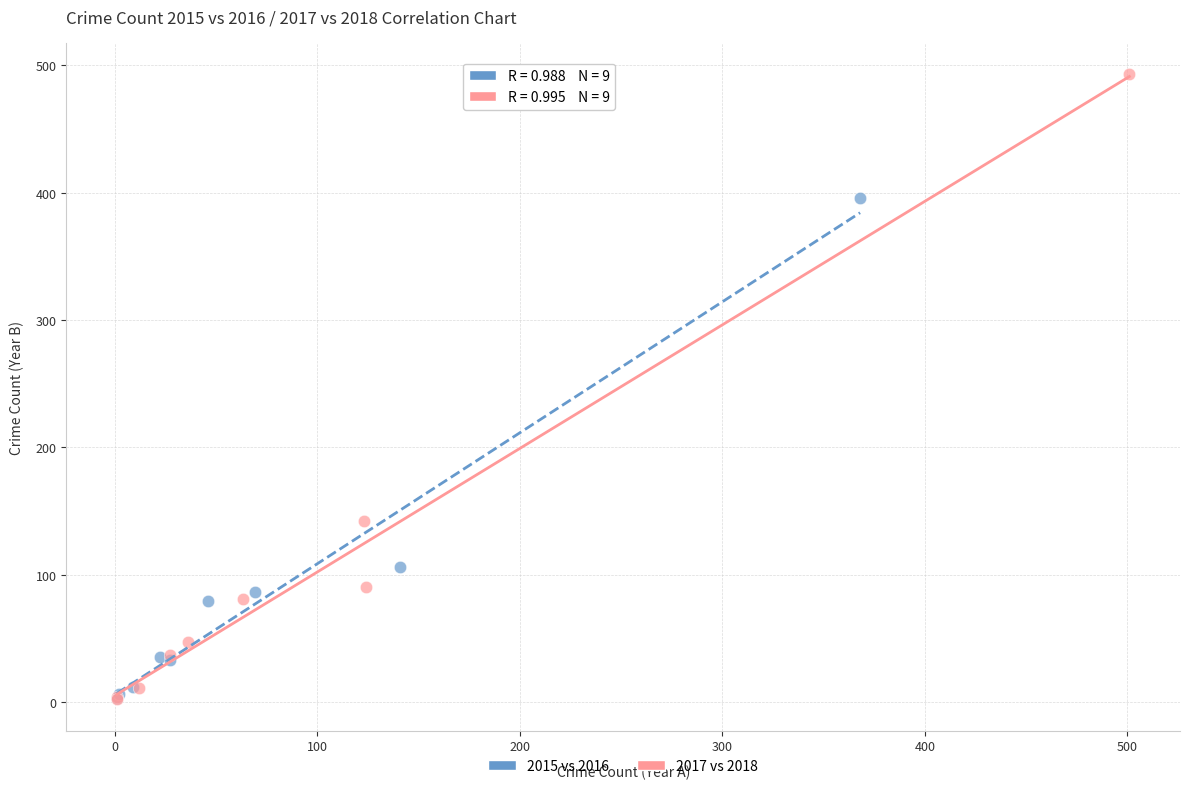

Which series contains the highest Y value?

2017 vs 2018